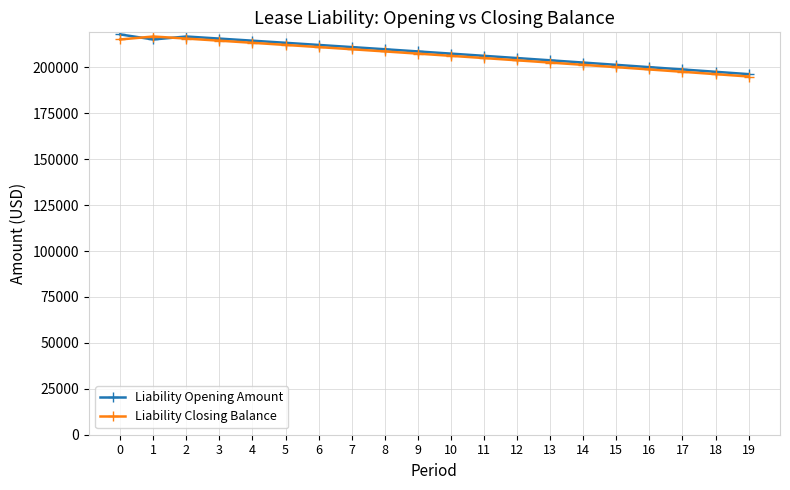

Is it true that Liability Closing Balance equals 322721.5 at 6?

False